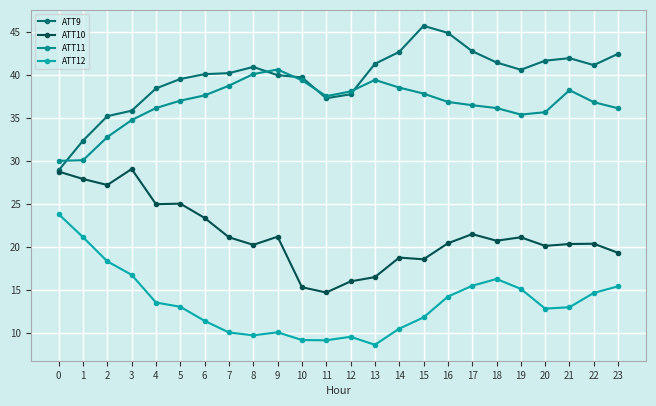

Rank the series by their maximum value, from highest to lowest.

ATT9, ATT11, ATT10, ATT12